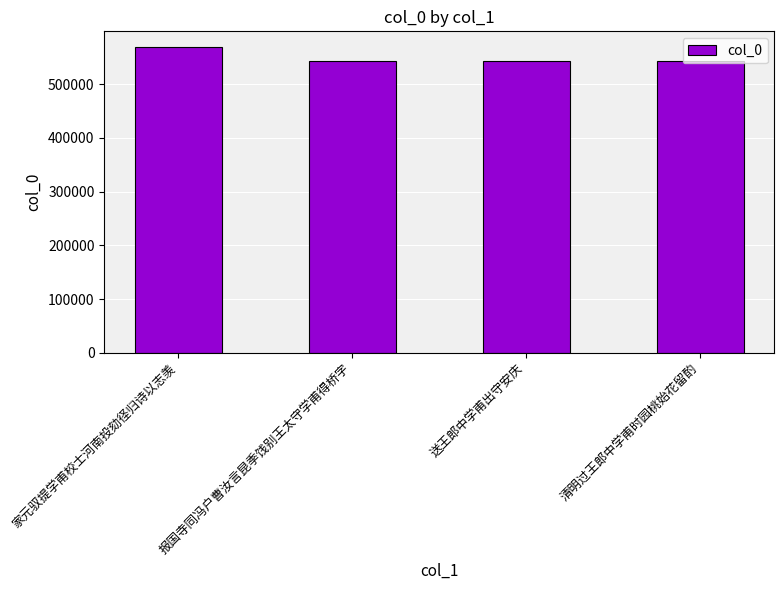

What is the maximum value shown in the chart?

569710